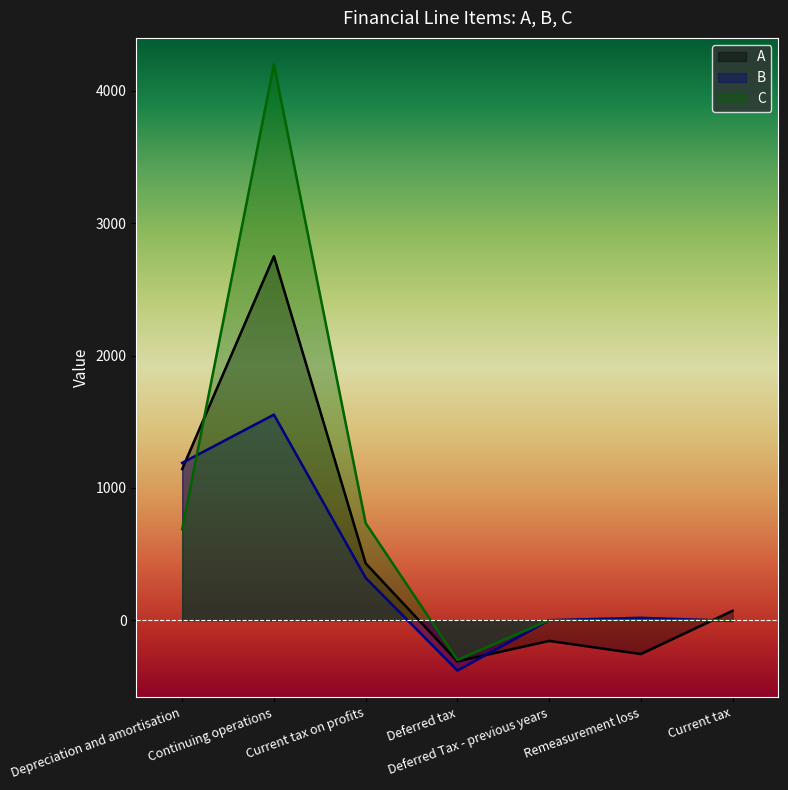

Where do C and A first cross each other?

Depreciation and amortisation and Continuing operations